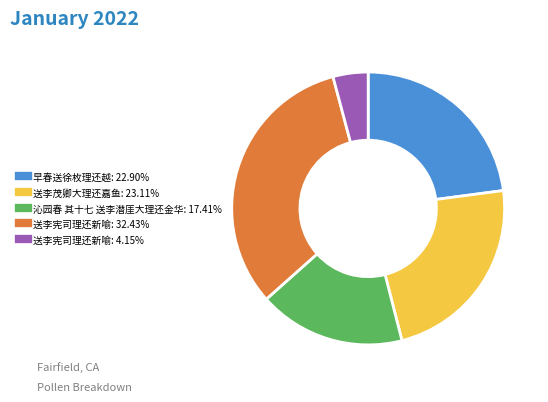

Does any single category account for the majority?

No